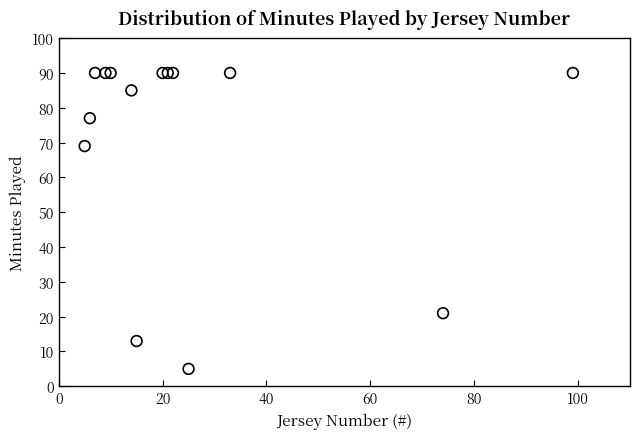

What Y value in the scatter plot is closest to 47?

69